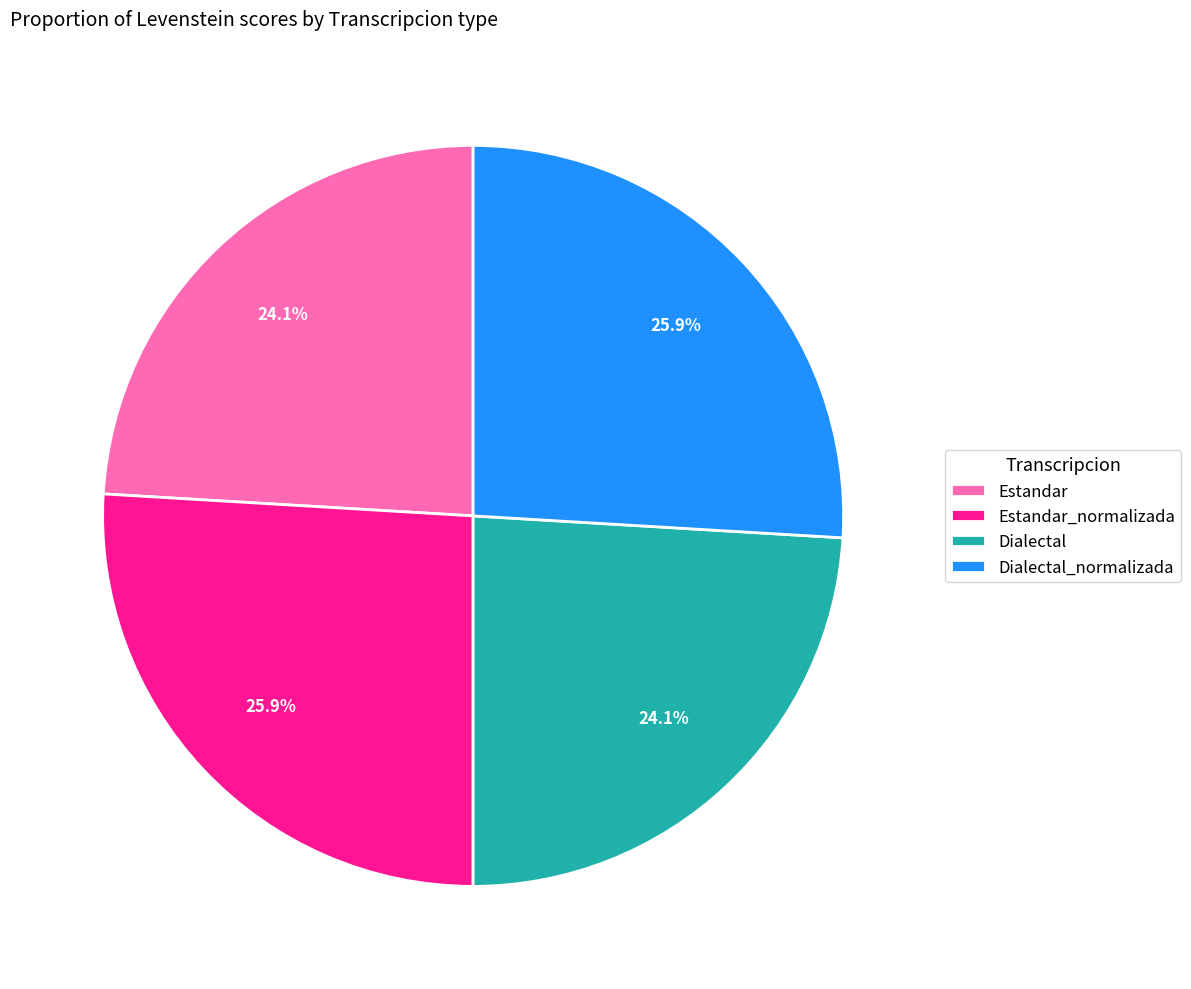

To the nearest percent, what portion does Dialectal_normalizada represent?

26%